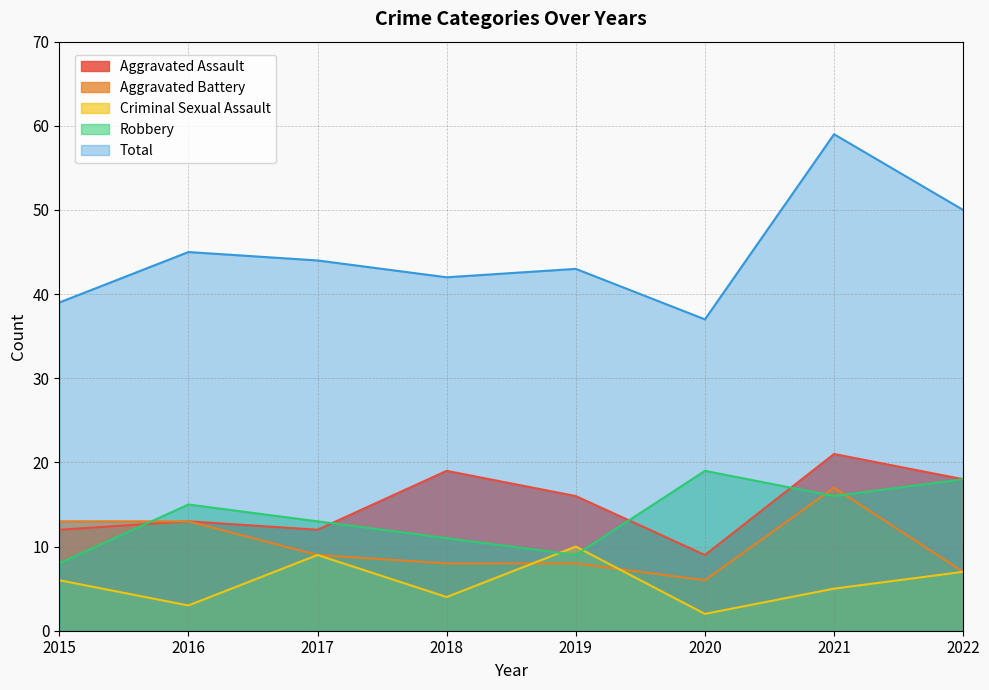

How many lines are shown in the chart?

5